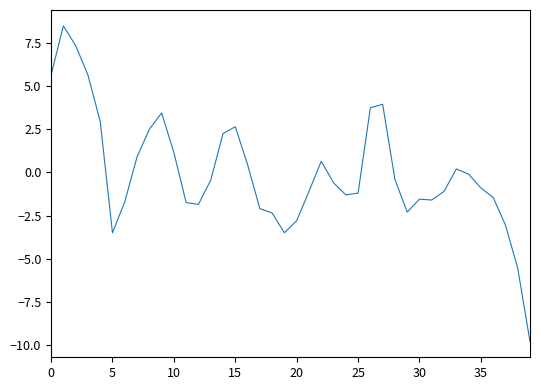

What is the minimum value shown in the chart?

-9.8